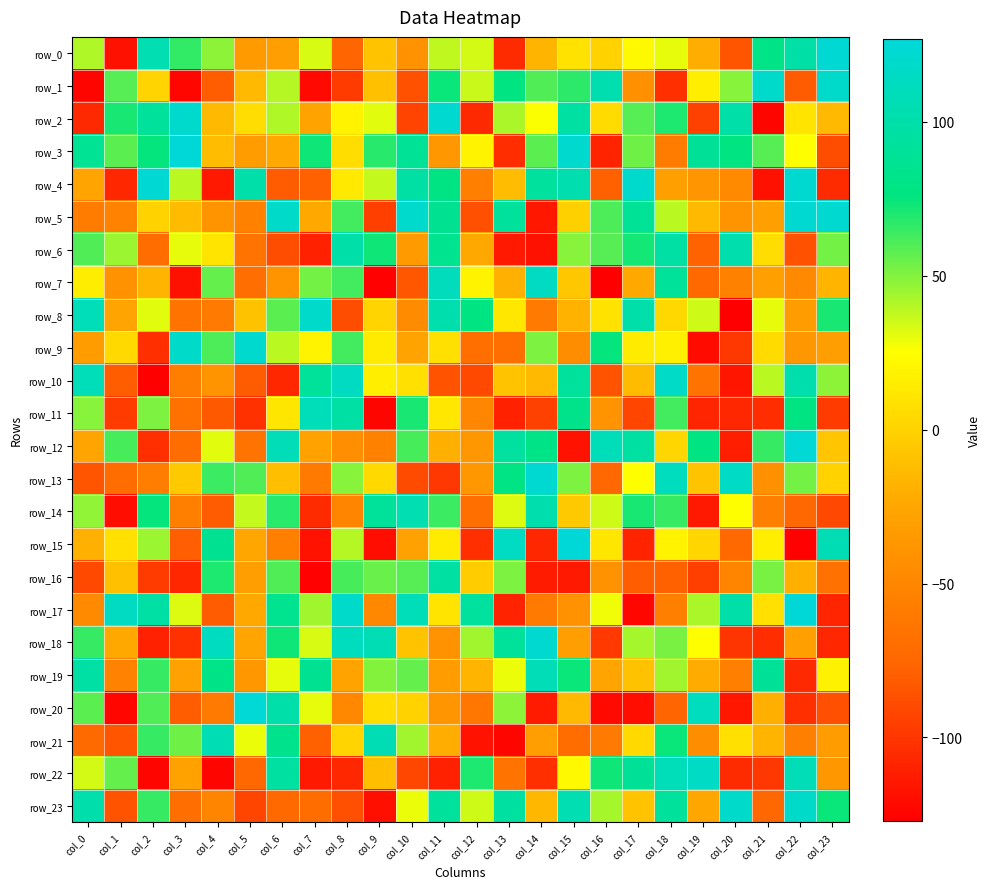

What is the smallest value displayed?

-127